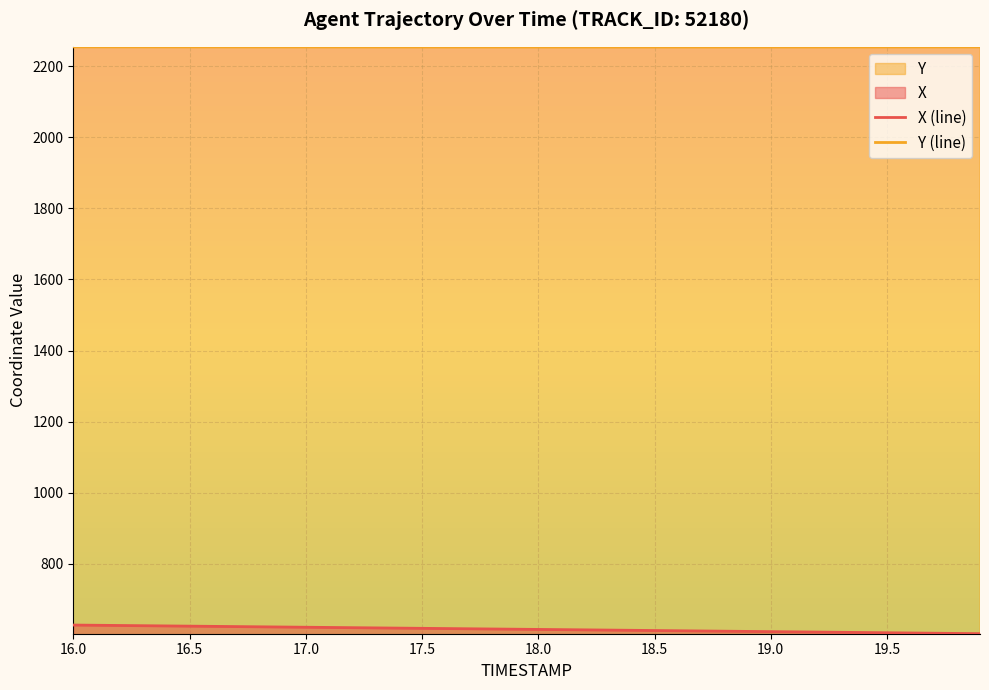

What is the highest value of the X (line) series?

628.1